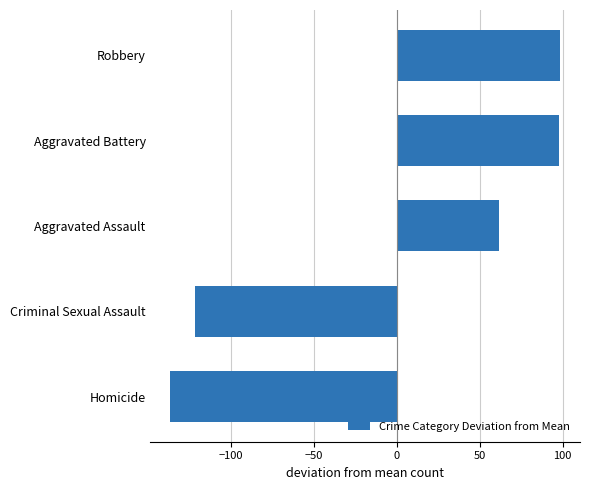

Between Homicide and Robbery, which is larger?

Robbery